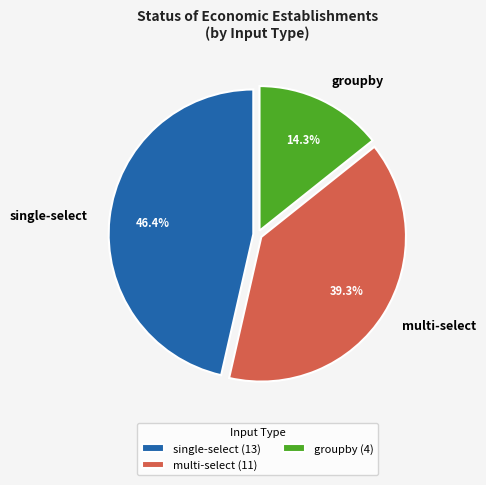

To the nearest percent, what is the average slice percentage?

33%